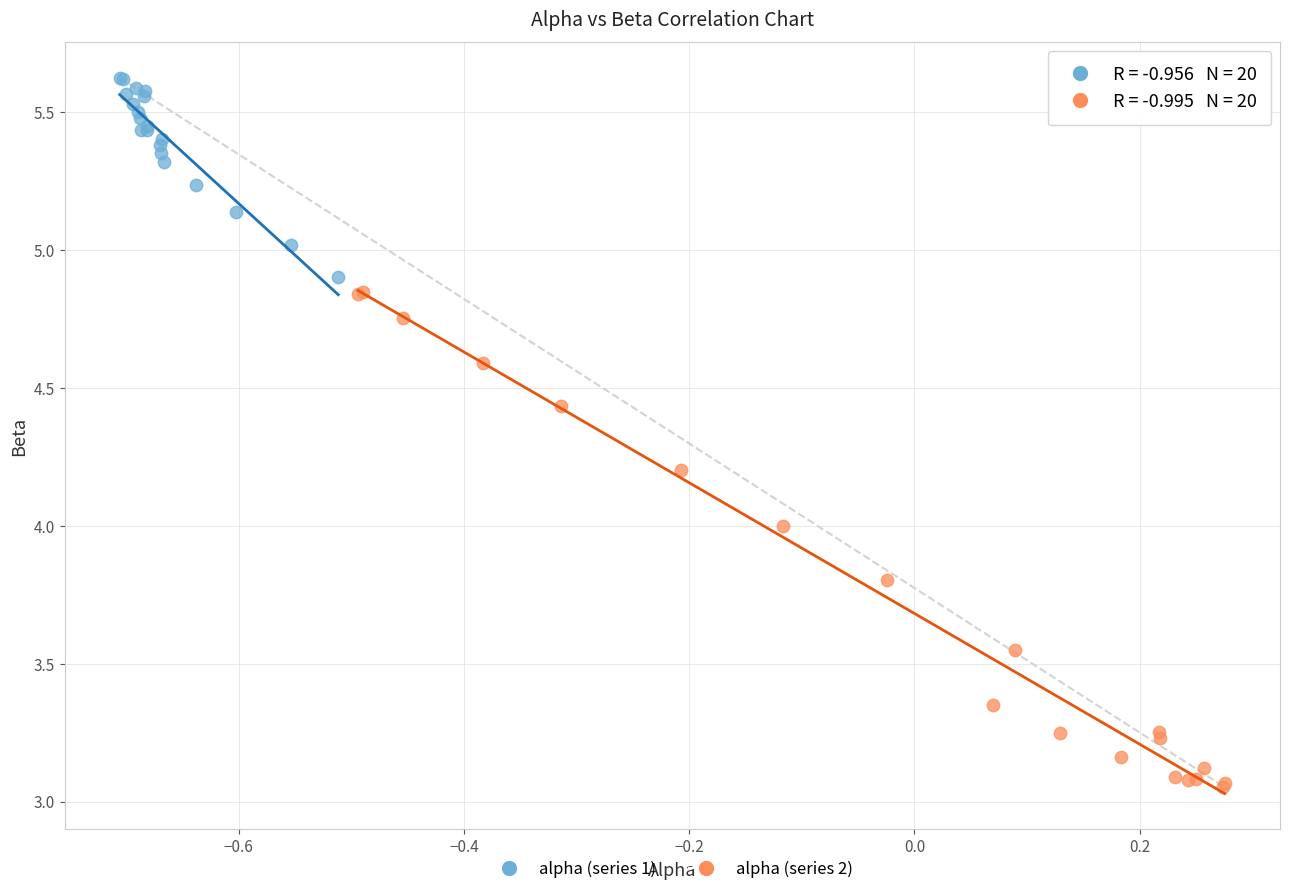

Which series reaches the minimum Y coordinate?

alpha (series 2)